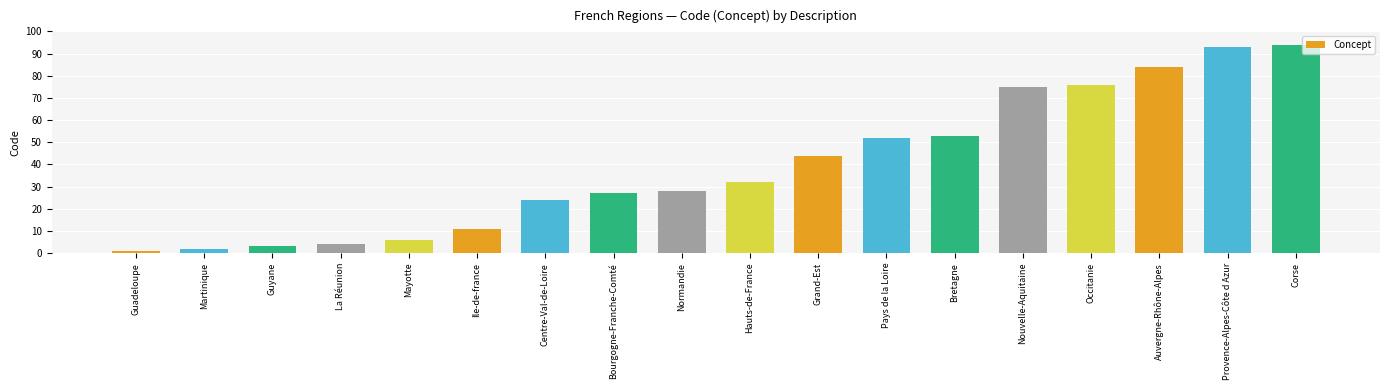

What is the smallest value displayed?

1